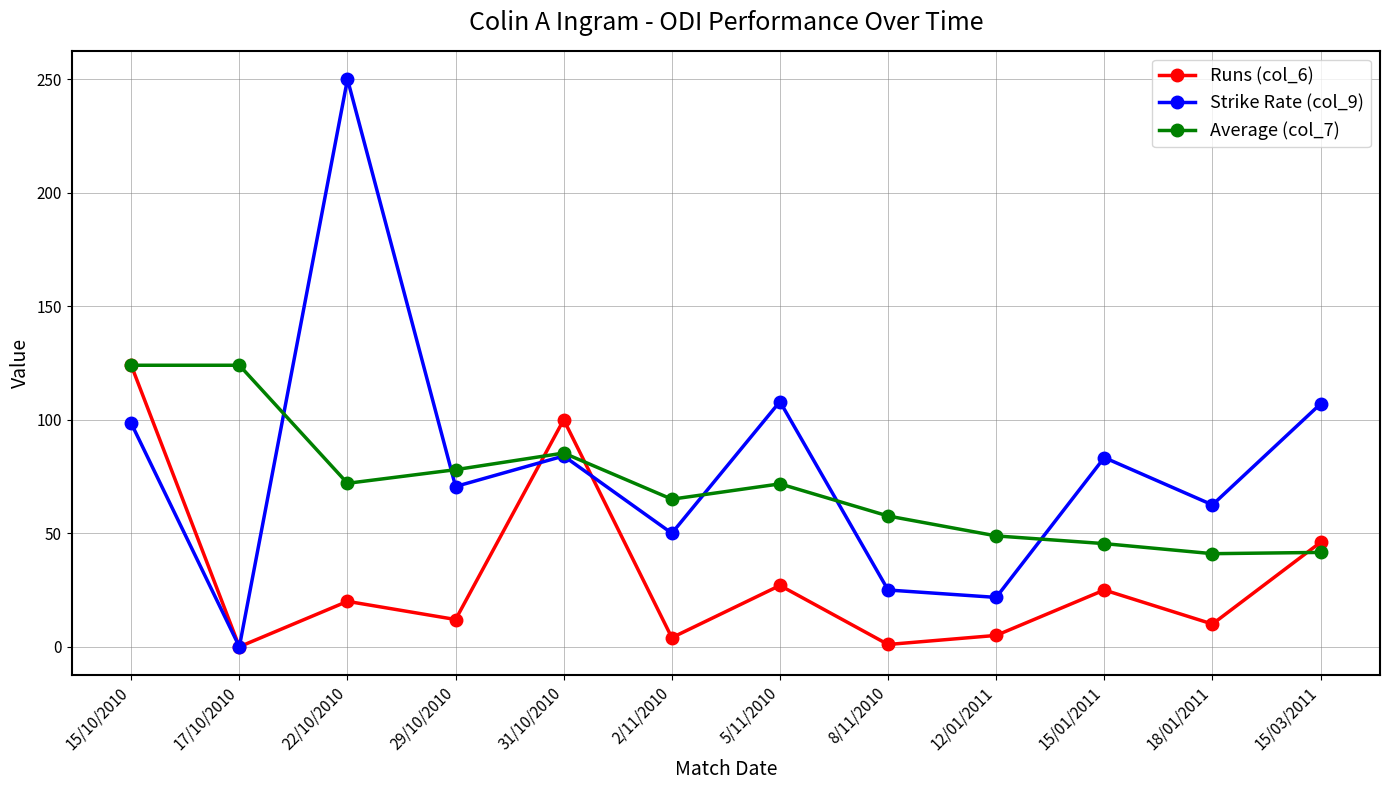

Count the number of data series in this chart.

3